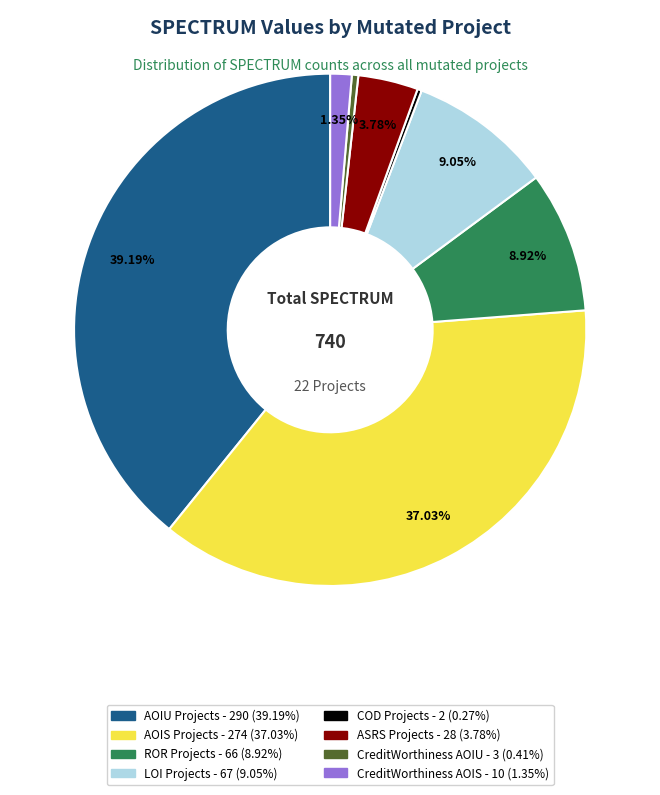

Is there a majority slice in this chart?

No